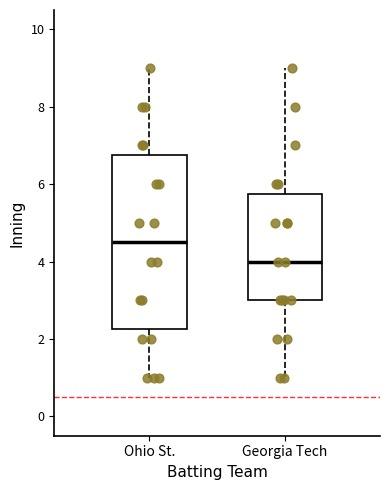

Comparing the boxes themselves (not the whiskers), which one is the tallest?

Ohio St.